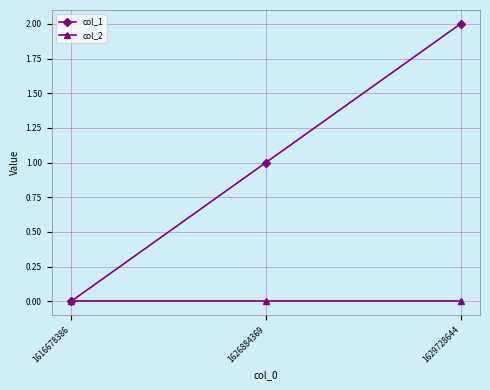

Which series changed the most between 1616678386 and 1629728644?

col_1